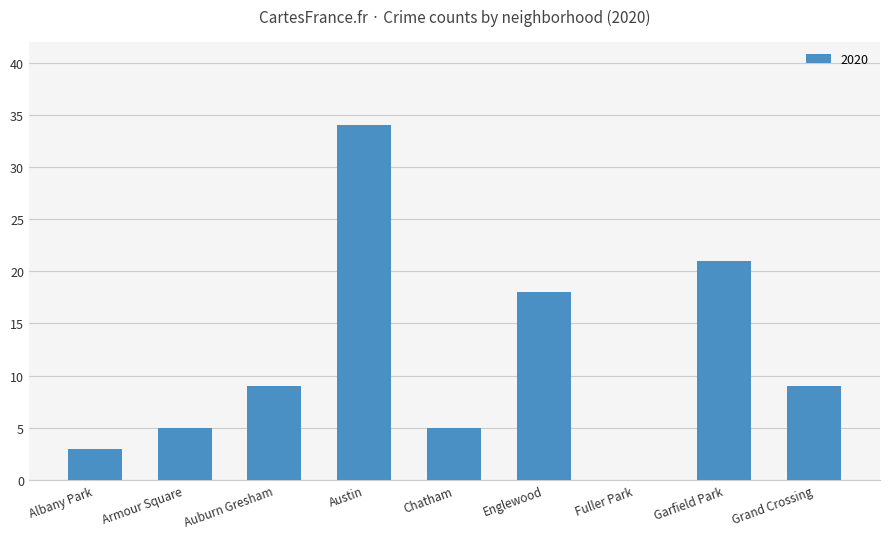

What is the greatest value displayed?

34